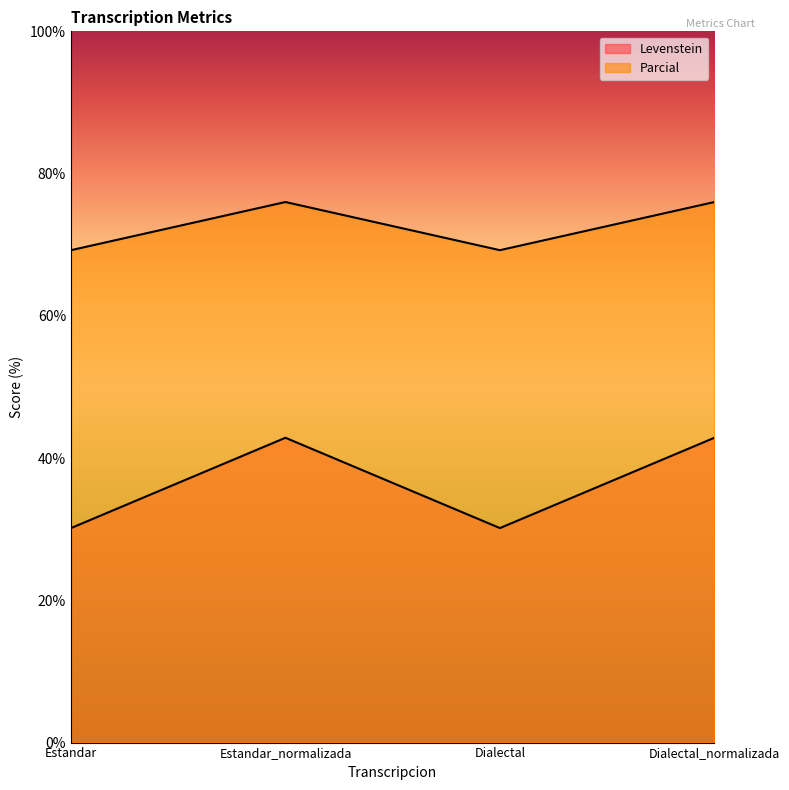

Reading right to left, list all the values displayed in this chart.

Levenstein: Dialectal_normalizada=42.9	Dialectal=30.2	Estandar_normalizada=42.9	Estandar=30.2
Parcial: Dialectal_normalizada=76.0	Dialectal=69.2	Estandar_normalizada=76.0	Estandar=69.2